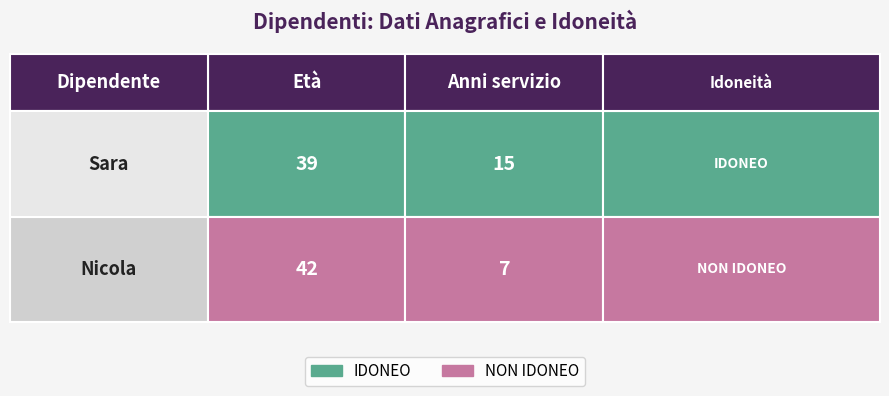

What is the smallest value displayed?

7